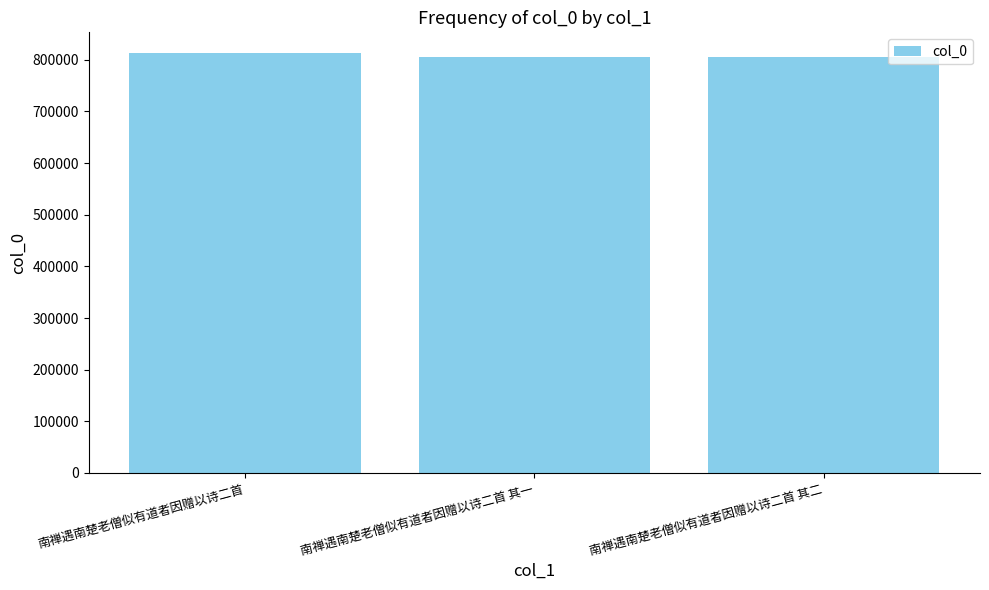

What is the approximate value at 南禅遇南楚老僧似有道者因赠以诗二首 其一?

804643